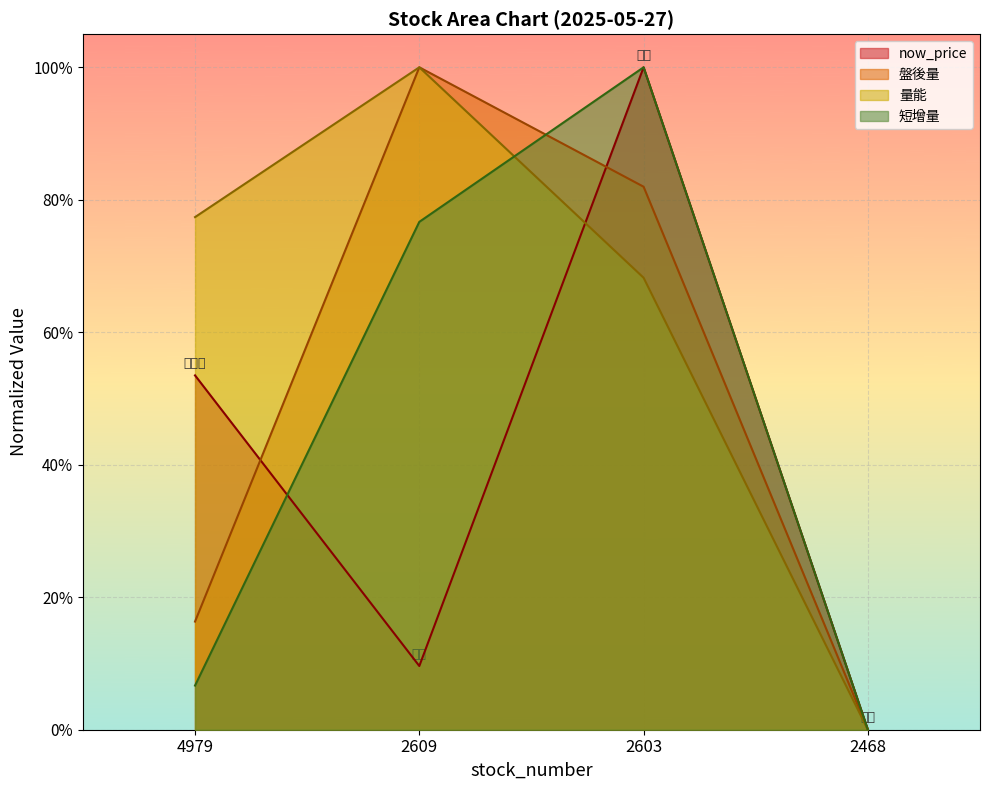

At which label does 量能 reach its minimum?

2468